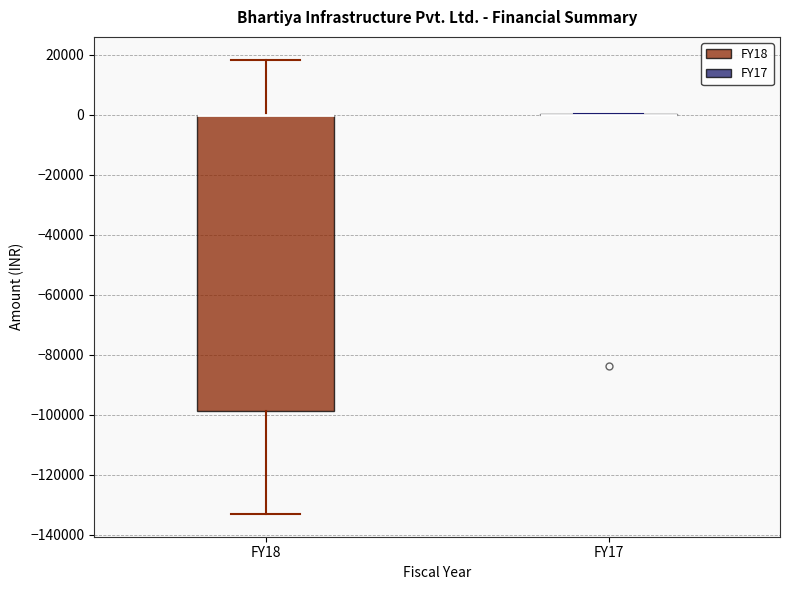

Reading left to right, transcribe this box plot: for each box, give where its median line is, the range the box spans, and where its two whiskers end, as read against the y-axis. The values are not printed on the chart, so give them approximately, as read against the axis.

FY18: median 0 (drawn on the box's upper edge), box -98000 to 0, whiskers -134000 to 18000
FY17: box collapsed to a line at 0, whiskers 0 to 0